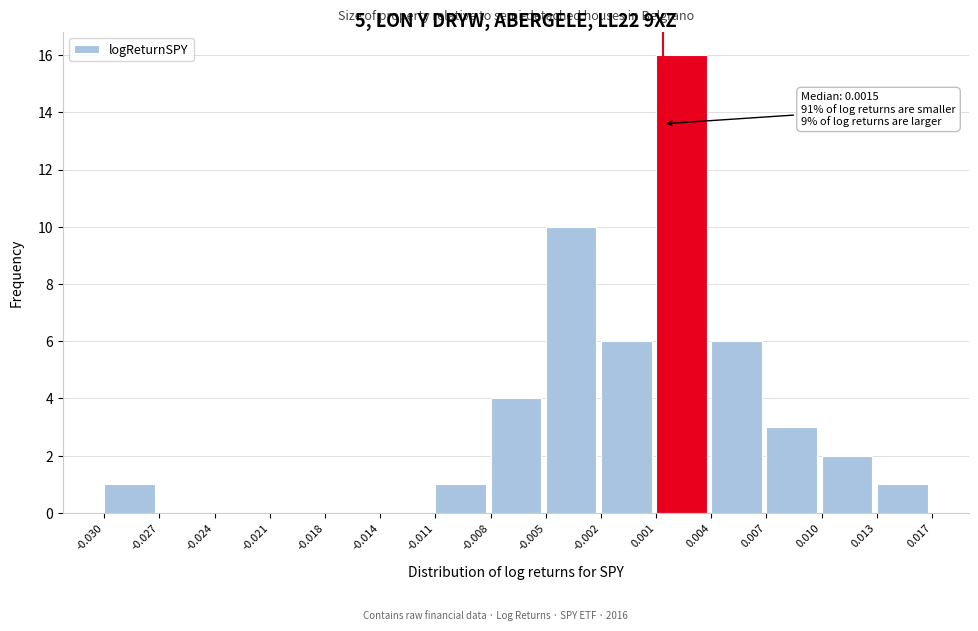

Over which range of the x-axis is the bar tallest?

0.001 to 0.004